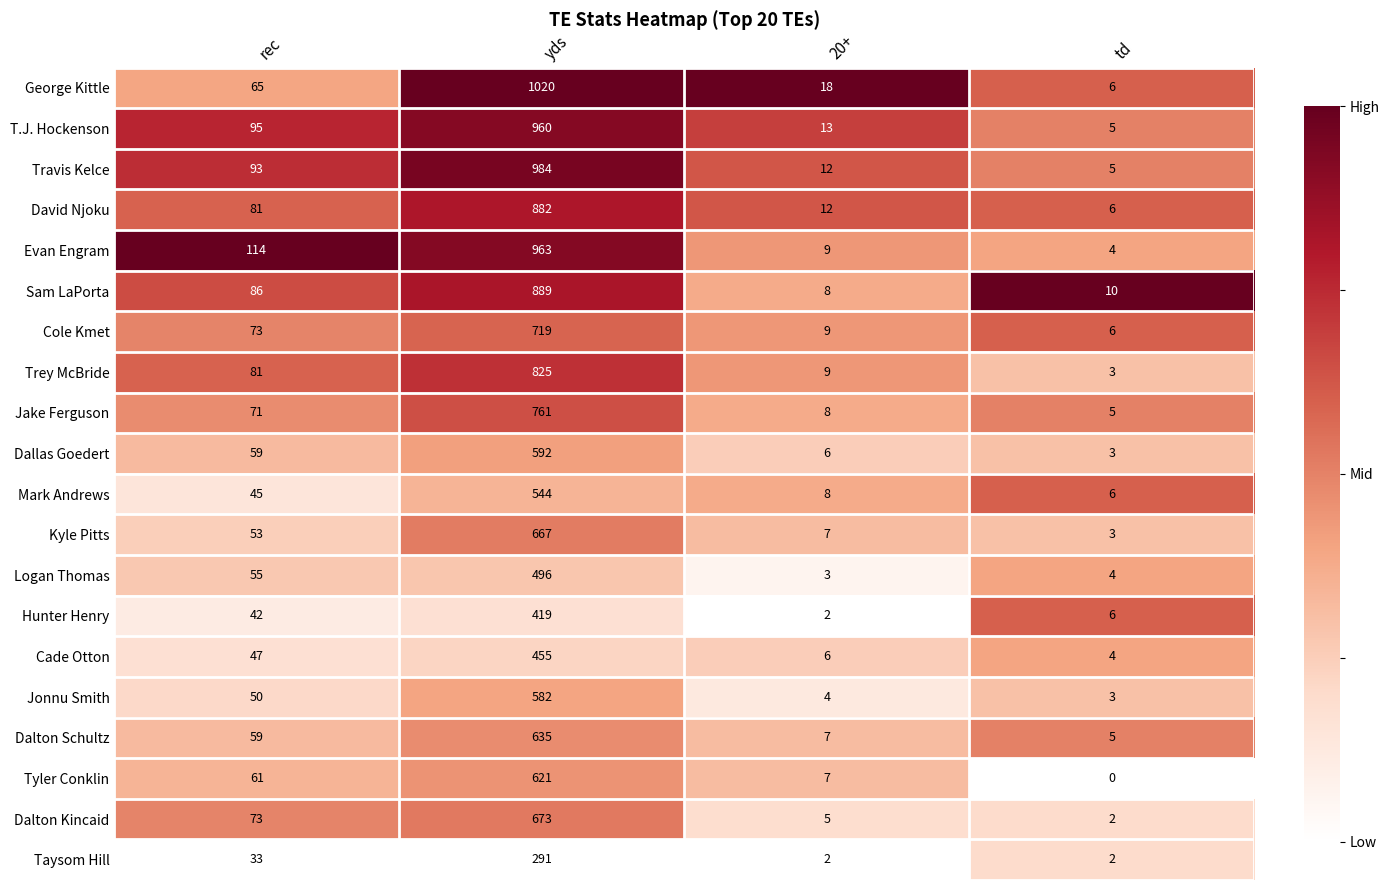

Which series has the largest total across all categories?

George Kittle